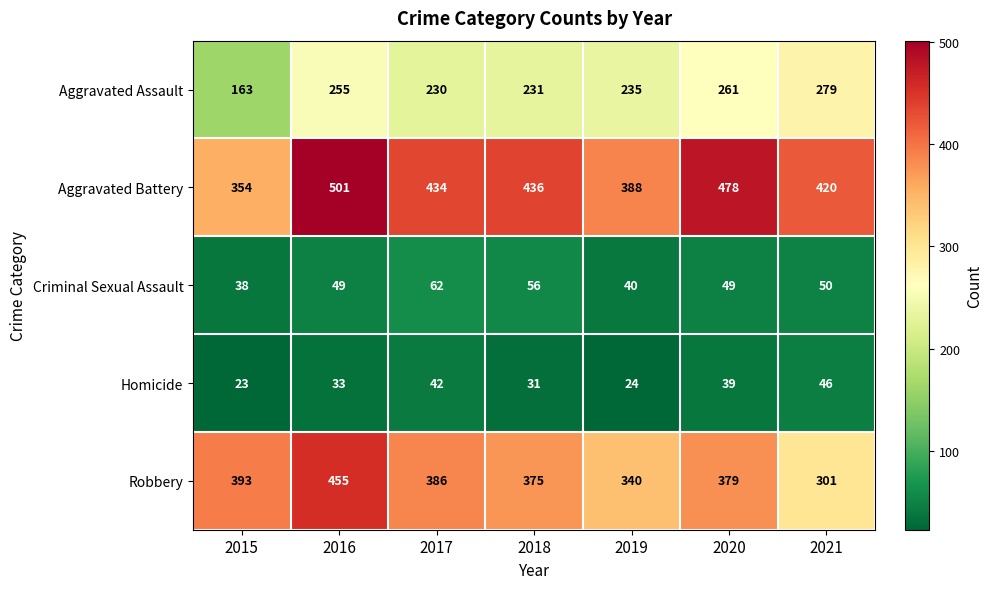

At which label does Aggravated Assault first exceed 235?

2016